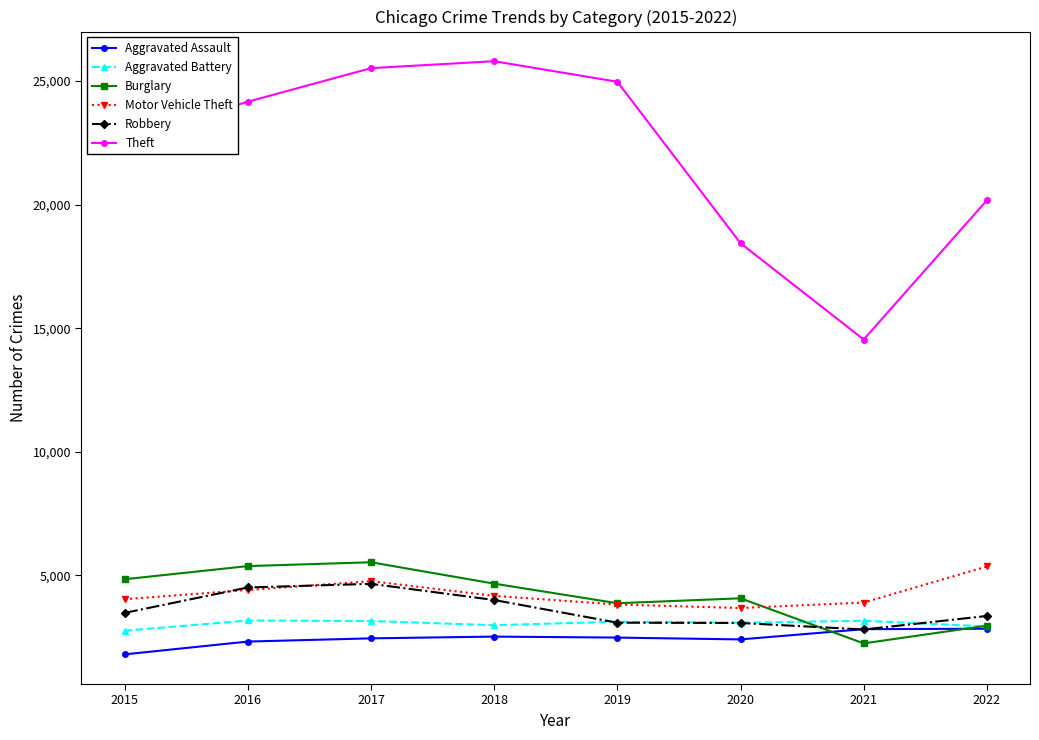

How many lines are shown in the chart?

6